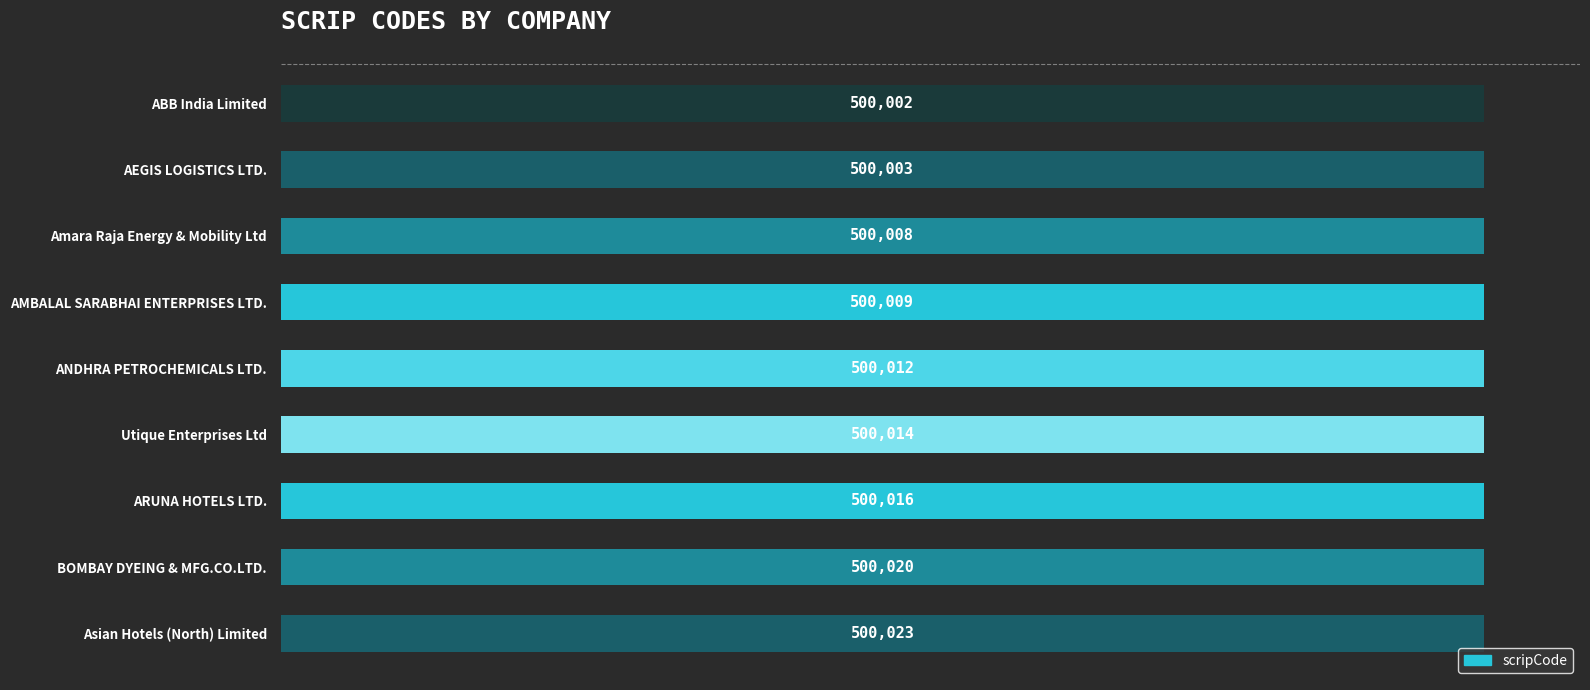

What is the change in value from ABB India Limited to Amara Raja Energy & Mobility Ltd?

+6